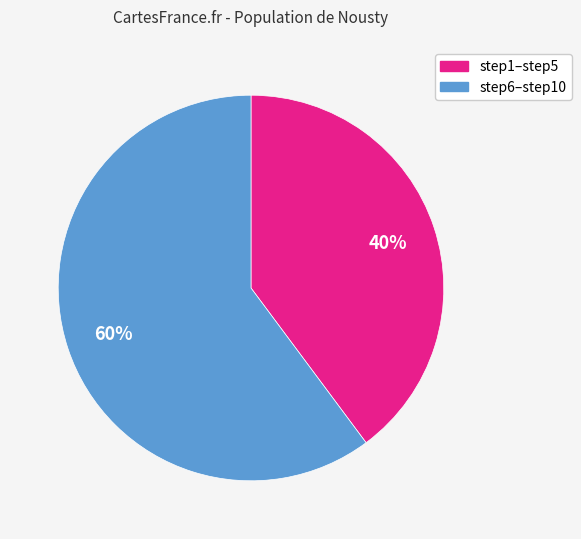

To the nearest percent, what is the difference between the largest and smallest slice percentages?

20%